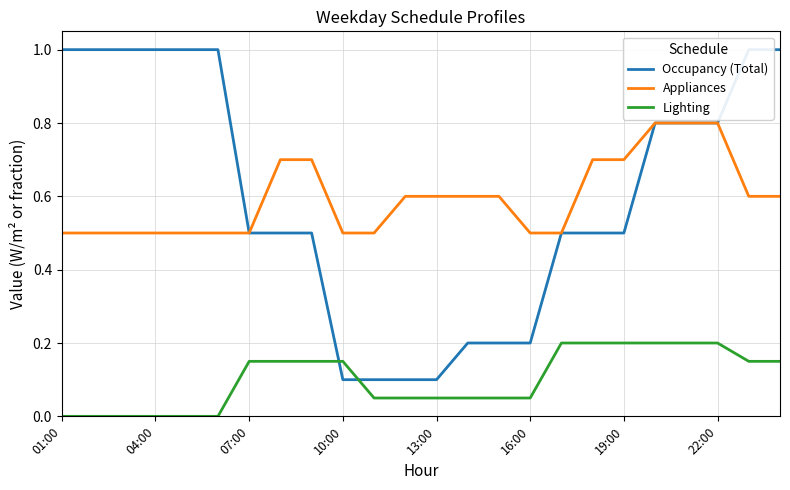

What are all the series names shown in the legend?

Occupancy (Total), Appliances, Lighting